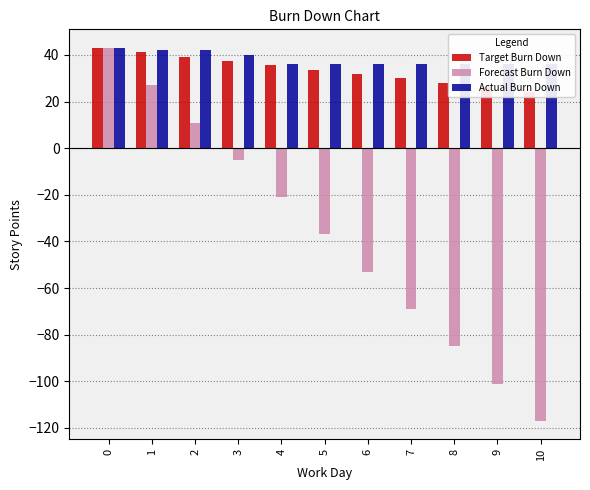

What is the value of the Actual Burn Down bar at the 2nd from the left?

42.0